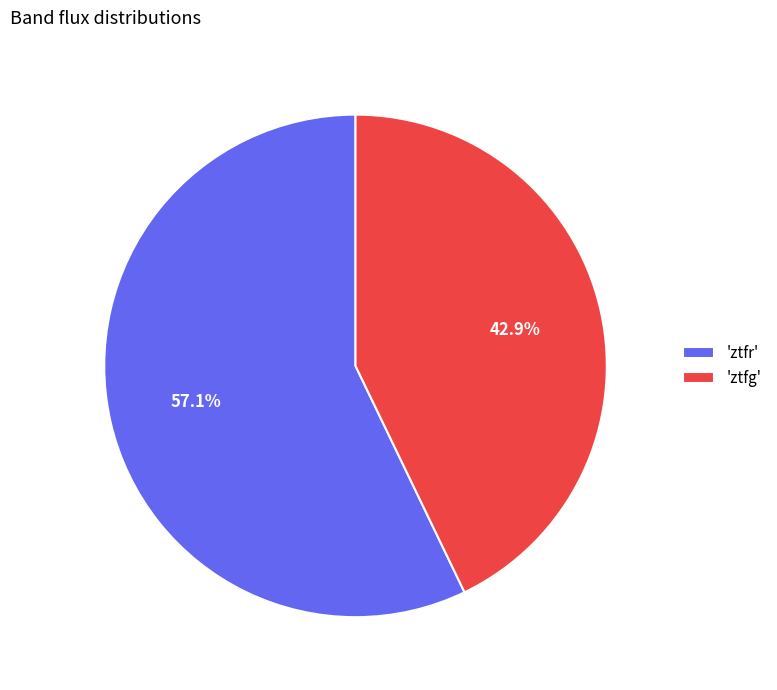

Does 'ztfr' account for over 50% of the chart?

Yes